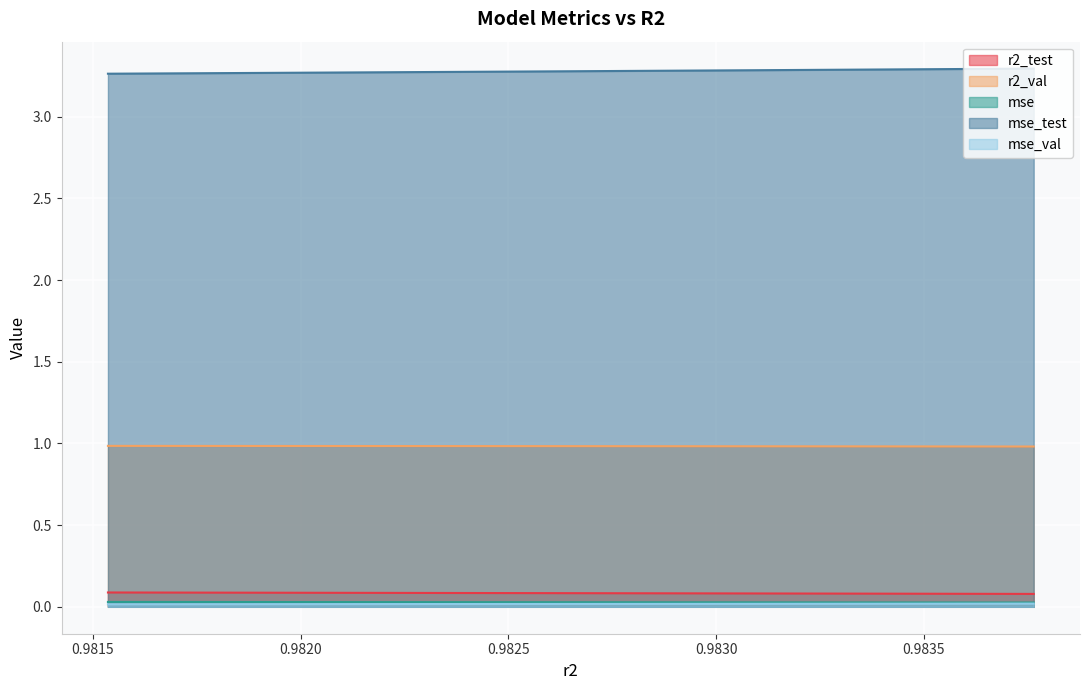

How many distinct data groups are displayed?

5